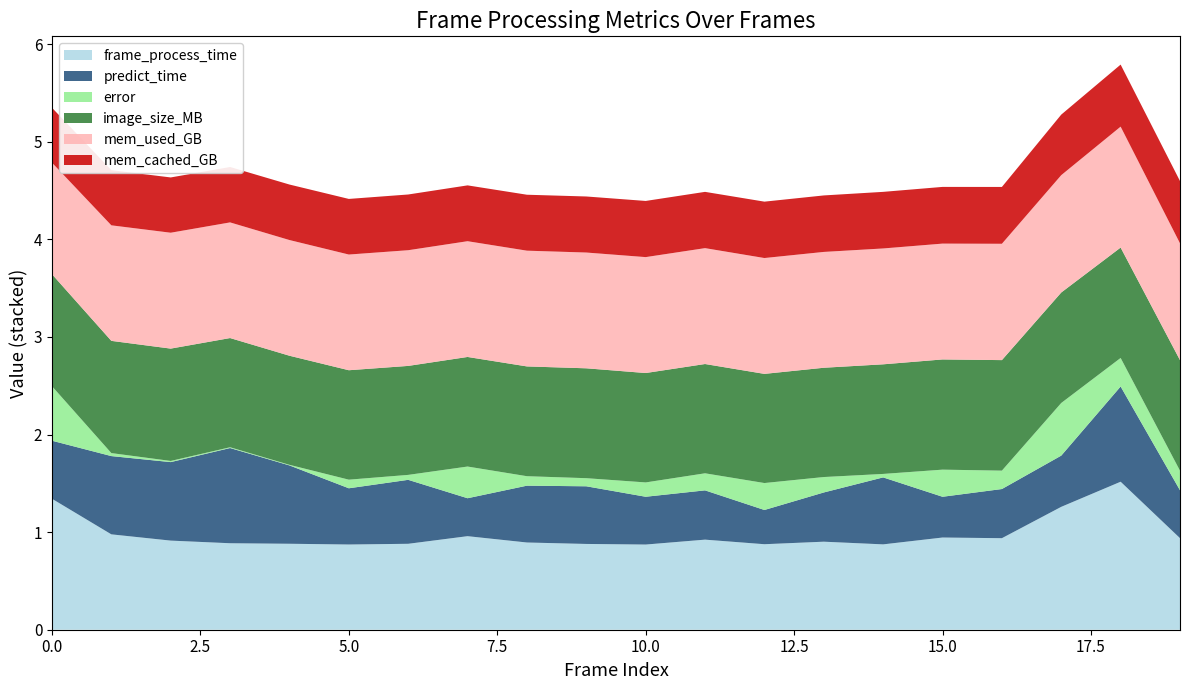

Reading right to left, extract all data points from this chart.

frame_process_time: 19=0.9	18=1.5	17=1.3	16=0.9	15=0.9	14=0.9	13=0.9	12=0.9	11=0.9	10=0.9	9=0.9	8=0.9	7=1.0	6=0.9	5=0.9	4=0.9	3=0.9	2=0.9	1=1.0	0=1.3
predict_time: 19=0.5	18=1.0	17=0.5	16=0.5	15=0.4	14=0.7	13=0.5	12=0.4	11=0.5	10=0.5	9=0.6	8=0.6	7=0.4	6=0.7	5=0.6	4=0.8	3=1.0	2=0.8	1=0.8	0=0.6
error: 19=0.2	18=0.3	17=0.5	16=0.2	15=0.3	14=0.0	13=0.2	12=0.3	11=0.2	10=0.1	9=0.1	8=0.1	7=0.3	6=0.1	5=0.1	4=0.0	3=0.0	2=0.0	1=0.0	0=0.6
image_size_MB: 19=1.1	18=1.1	17=1.1	16=1.1	15=1.1	14=1.1	13=1.1	12=1.1	11=1.1	10=1.1	9=1.1	8=1.1	7=1.1	6=1.1	5=1.1	4=1.1	3=1.1	2=1.2	1=1.2	0=1.1
mem_used_GB: 19=1.2	18=1.2	17=1.2	16=1.2	15=1.2	14=1.2	13=1.2	12=1.2	11=1.2	10=1.2	9=1.2	8=1.2	7=1.2	6=1.2	5=1.2	4=1.2	3=1.2	2=1.2	1=1.2	0=1.1
mem_cached_GB: 19=0.6	18=0.6	17=0.6	16=0.6	15=0.6	14=0.6	13=0.6	12=0.6	11=0.6	10=0.6	9=0.6	8=0.6	7=0.6	6=0.6	5=0.6	4=0.6	3=0.6	2=0.6	1=0.6	0=0.6